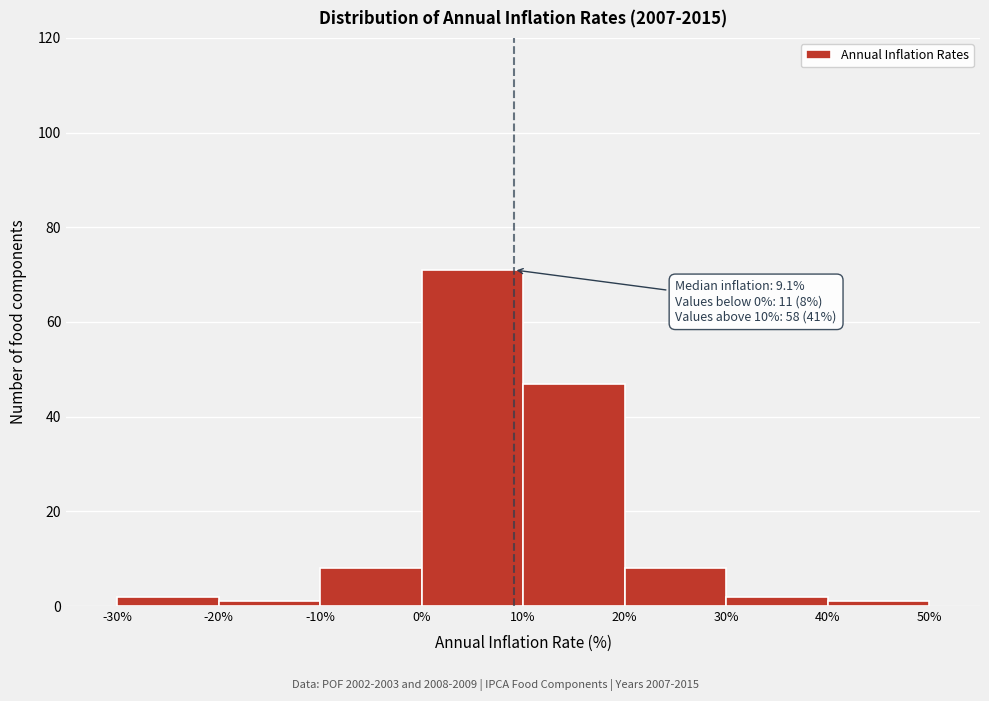

Which range on the x-axis has the tallest bar?

0% to 10%